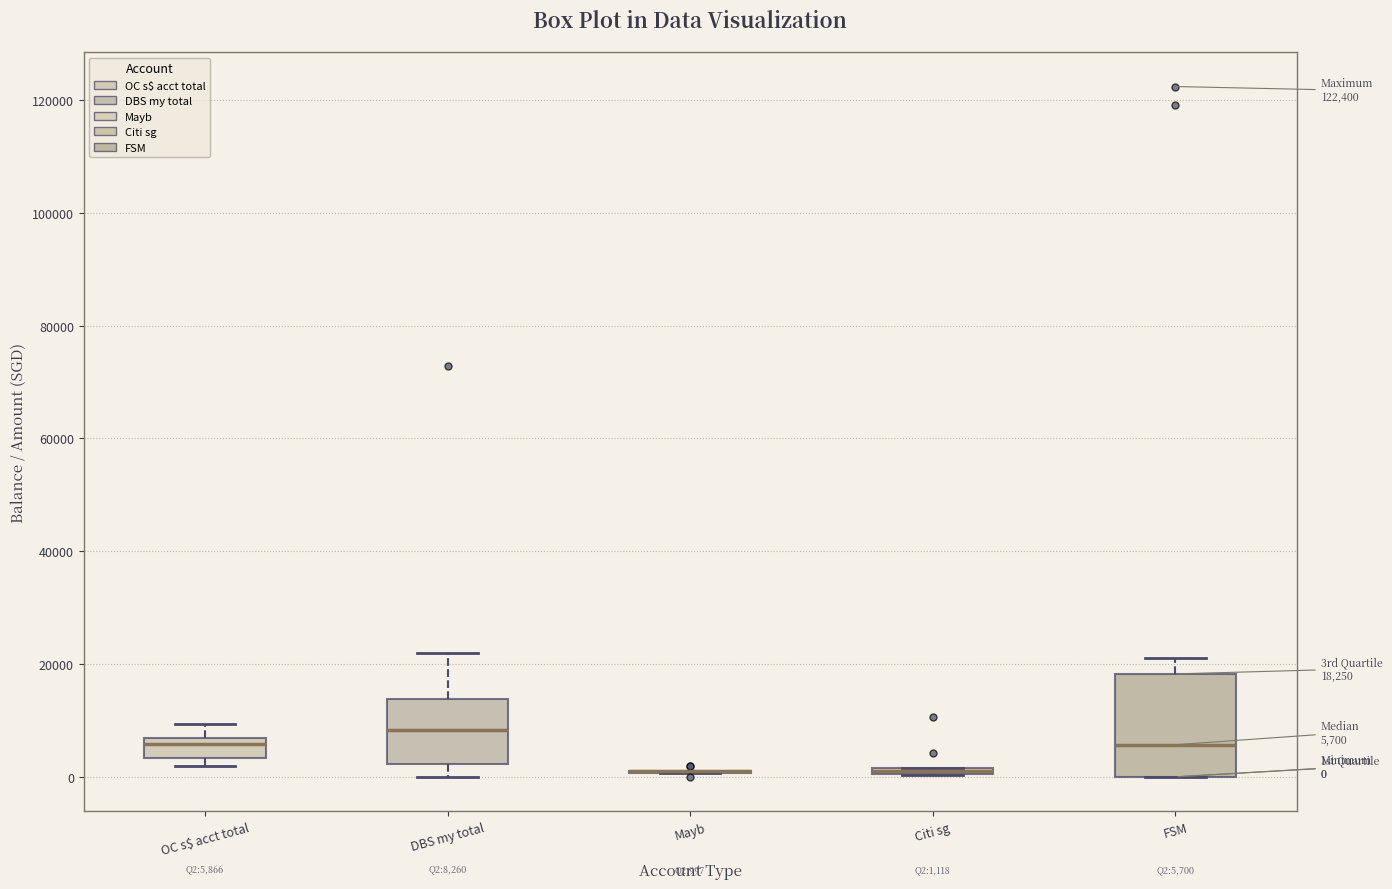

Comparing the boxes themselves (not the whiskers), which one is the tallest?

FSM